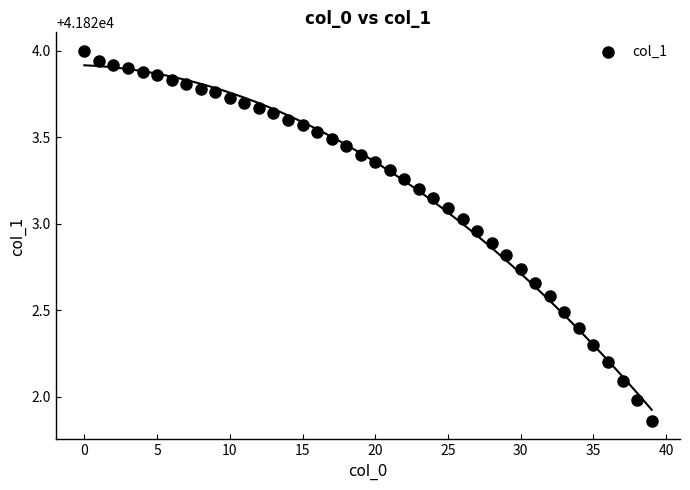

What is the range of Y values (max minus min)?

2.1